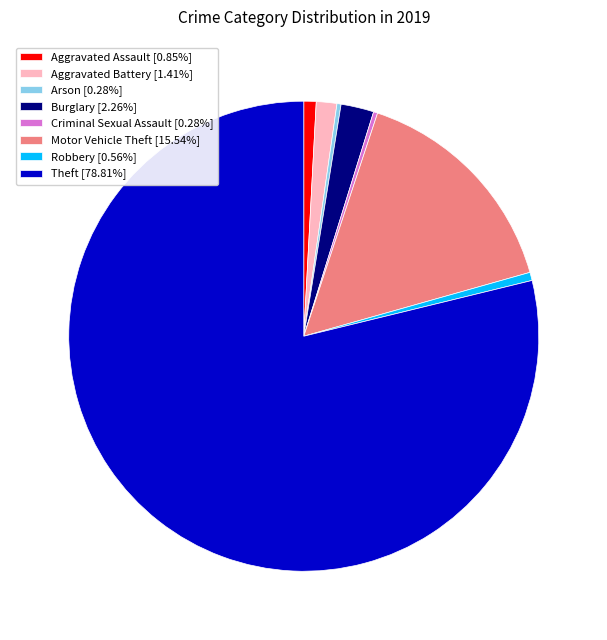

Combined, do Aggravated Battery [1.41%] and Aggravated Assault [0.85%] account for over 50%?

No